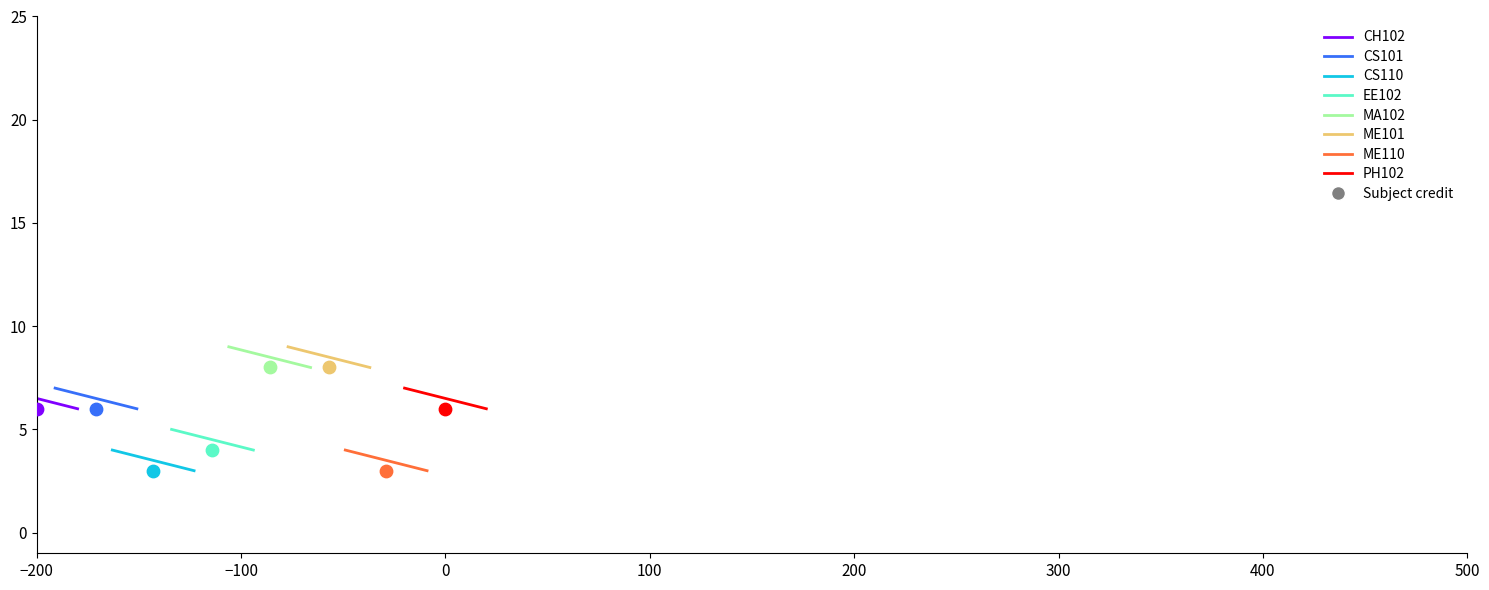

What is the change in value from ME101 to ME110?

-5